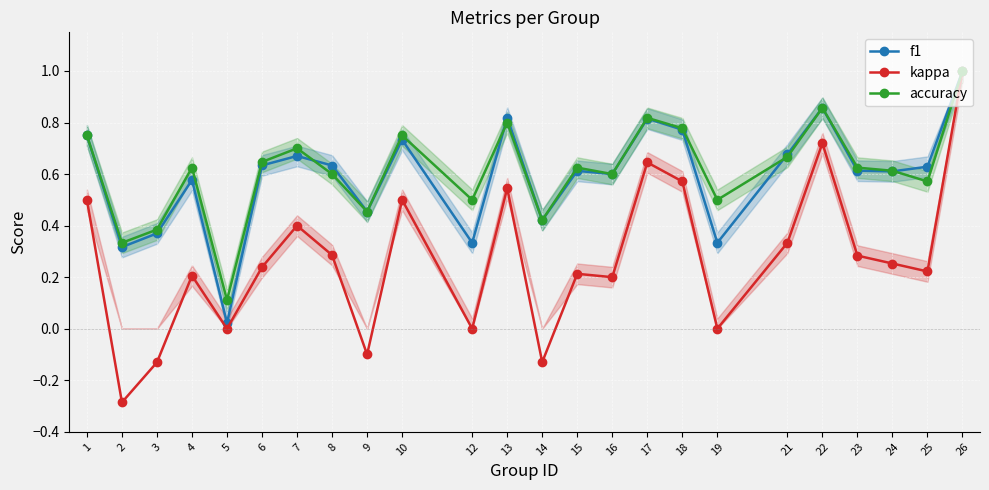

True or false: f1 and kappa cross at least once.

False